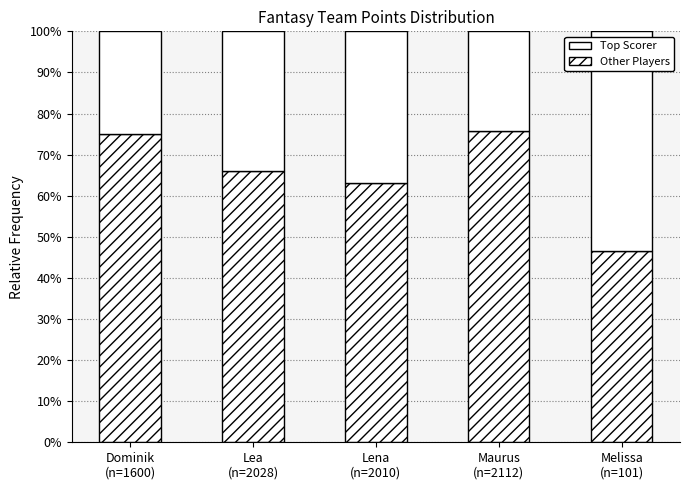

Are the bars horizontal?

No